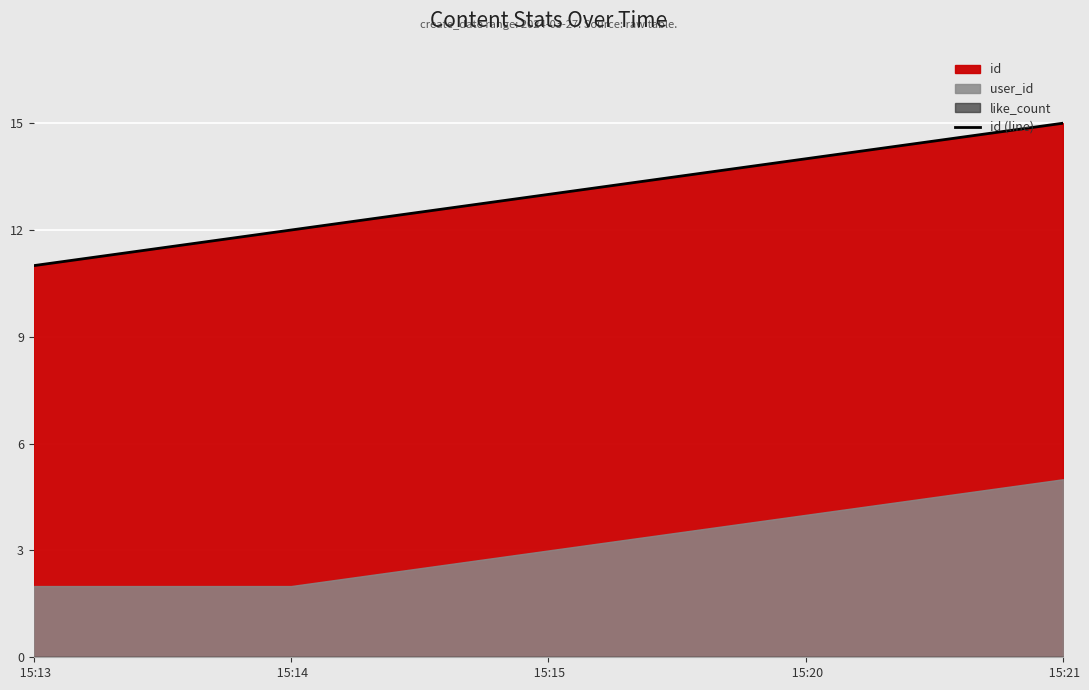

The value at  15:20 is 14. True or false?

True